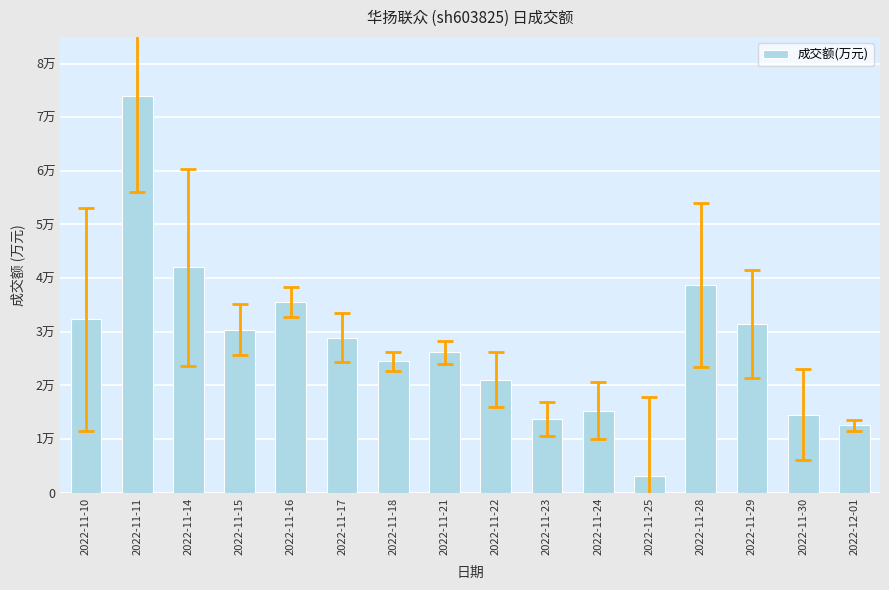

What is the ratio of the value at 2022-11-22 to the value at 2022-11-11?

0.3